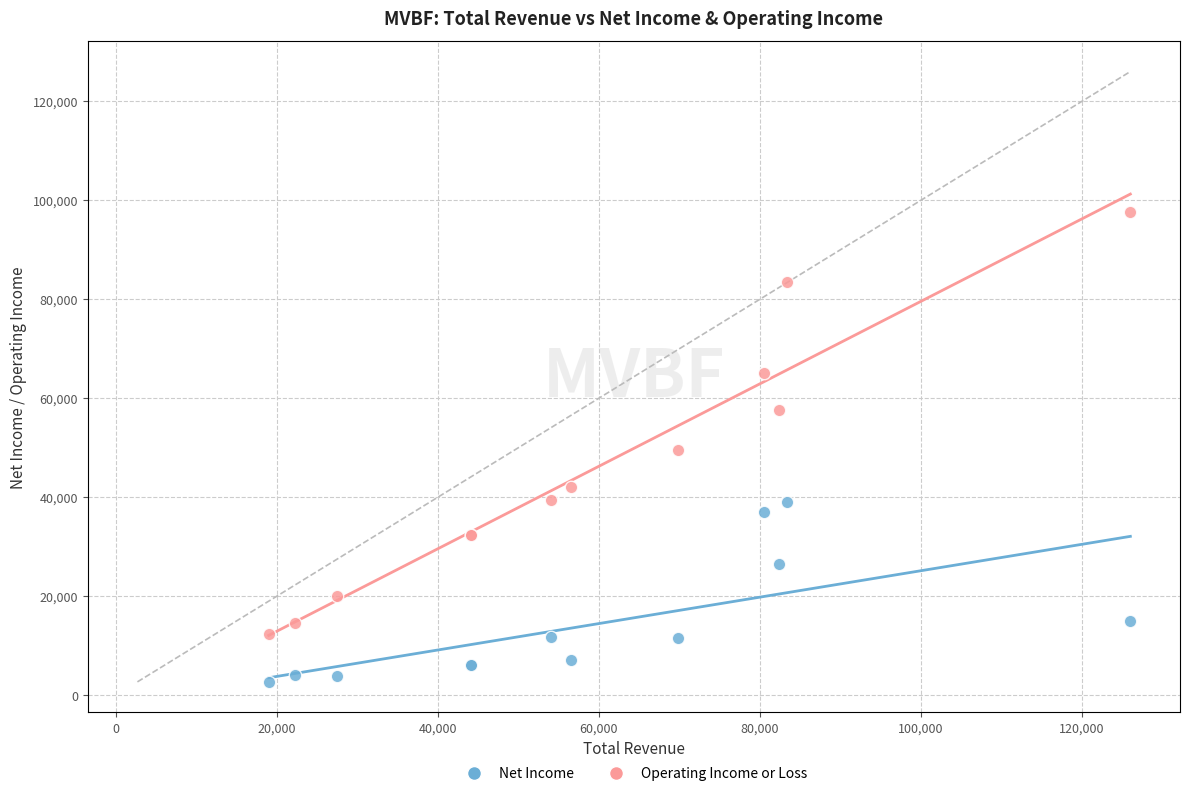

What are all the series names shown in the legend?

Net Income, Operating Income or Loss